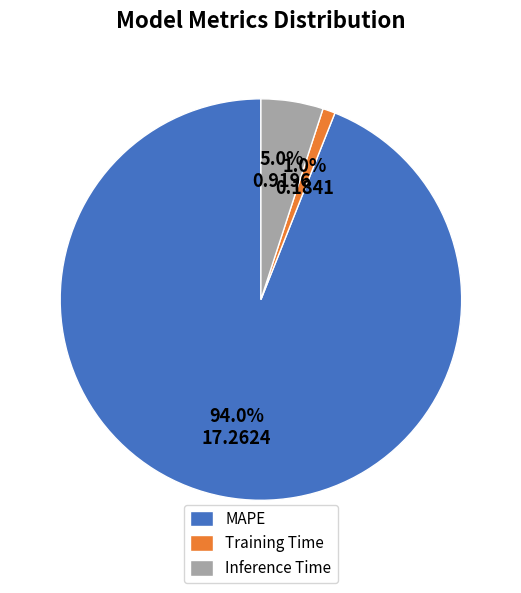

Rank the categories by value from lowest to highest.

Training Time, Inference Time, MAPE